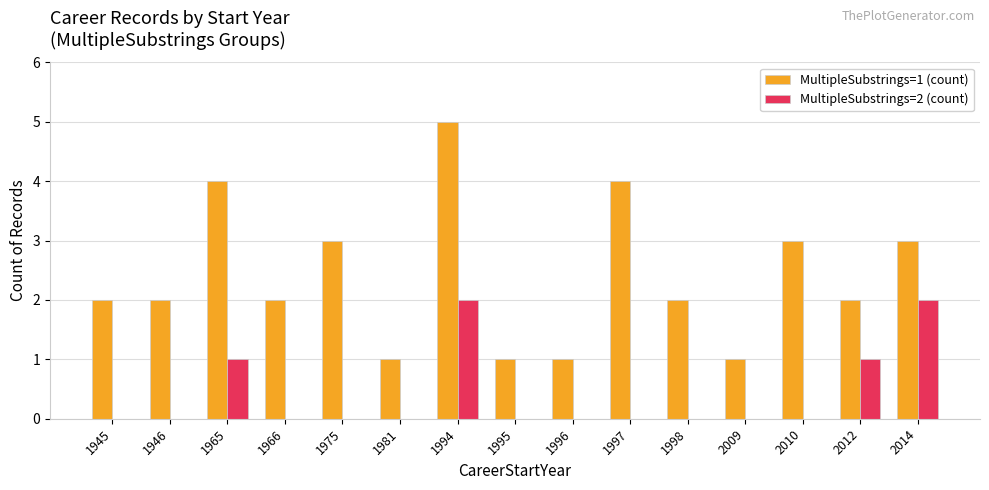

How many groups of bars are there?

15